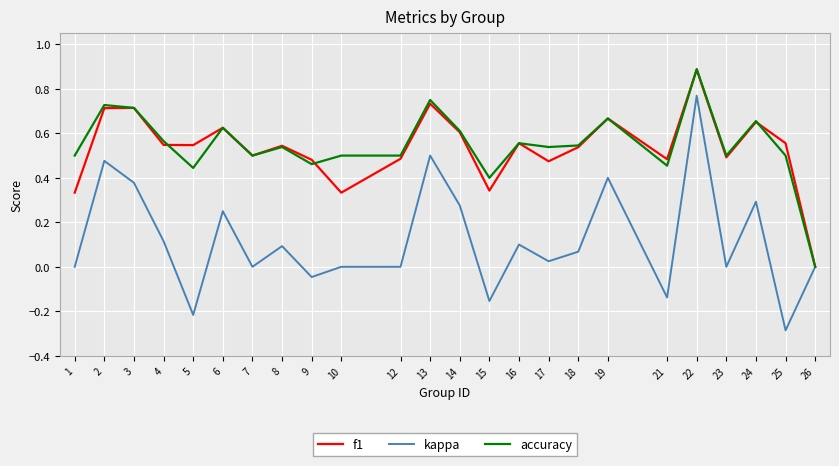

How many categories are shown in the chart?

24